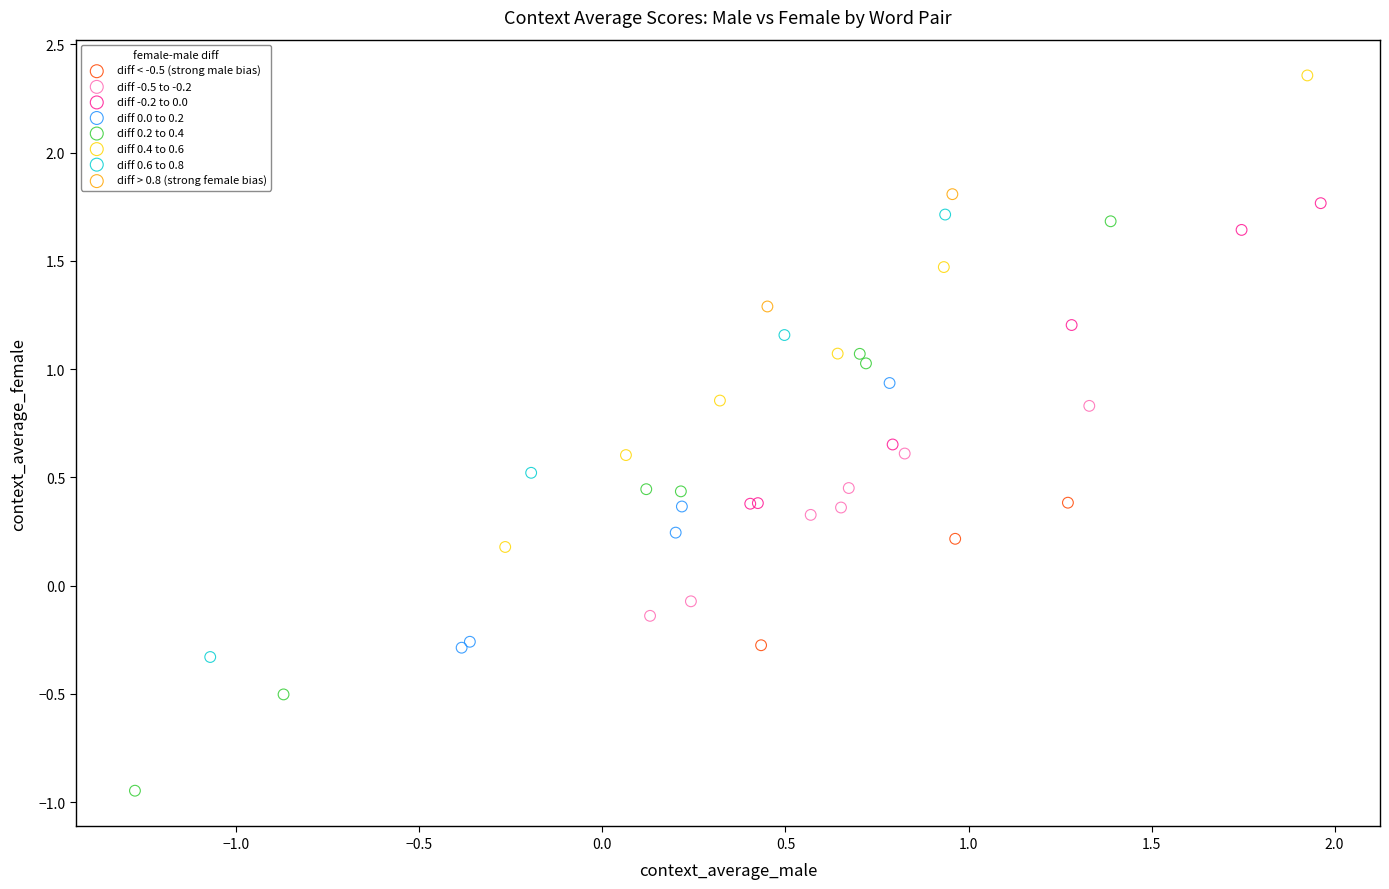

What are all the series names shown in the legend?

diff < -0.5 (strong male bias), diff -0.5 to -0.2, diff -0.2 to 0.0, diff 0.0 to 0.2, diff 0.2 to 0.4, diff 0.4 to 0.6, diff 0.6 to 0.8, diff > 0.8 (strong female bias)